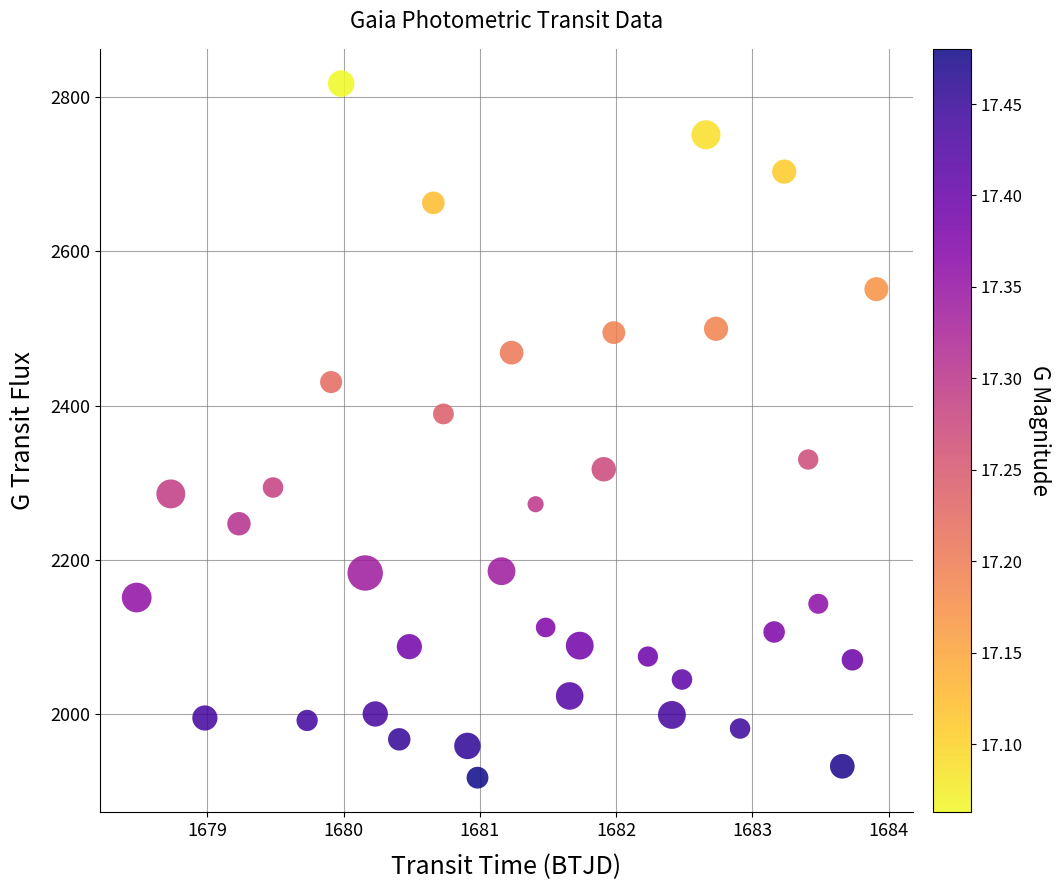

What is the range of X values (max minus min)?

5.4